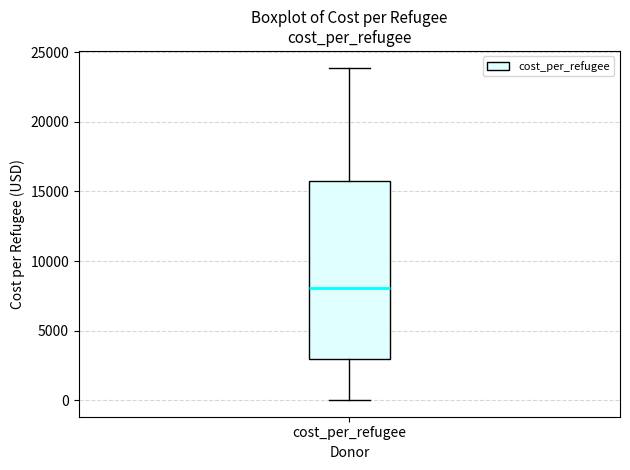

Read this box plot against the y-axis: the position of the median line, the range covered by the box, and the ends of both whiskers. The values are not printed on the chart, so give them approximately, as read against the axis.

median 8000, box 3000 to 15500, whiskers 0 to 24000